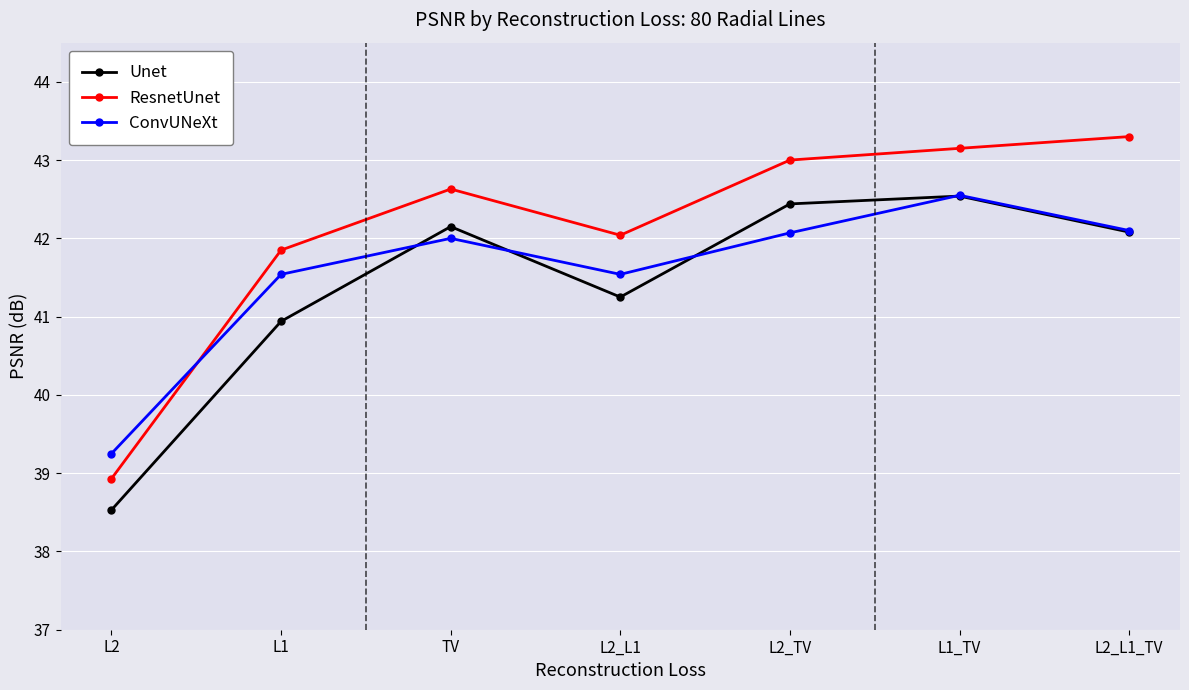

True or false: ResnetUnet and Unet cross at least once.

False